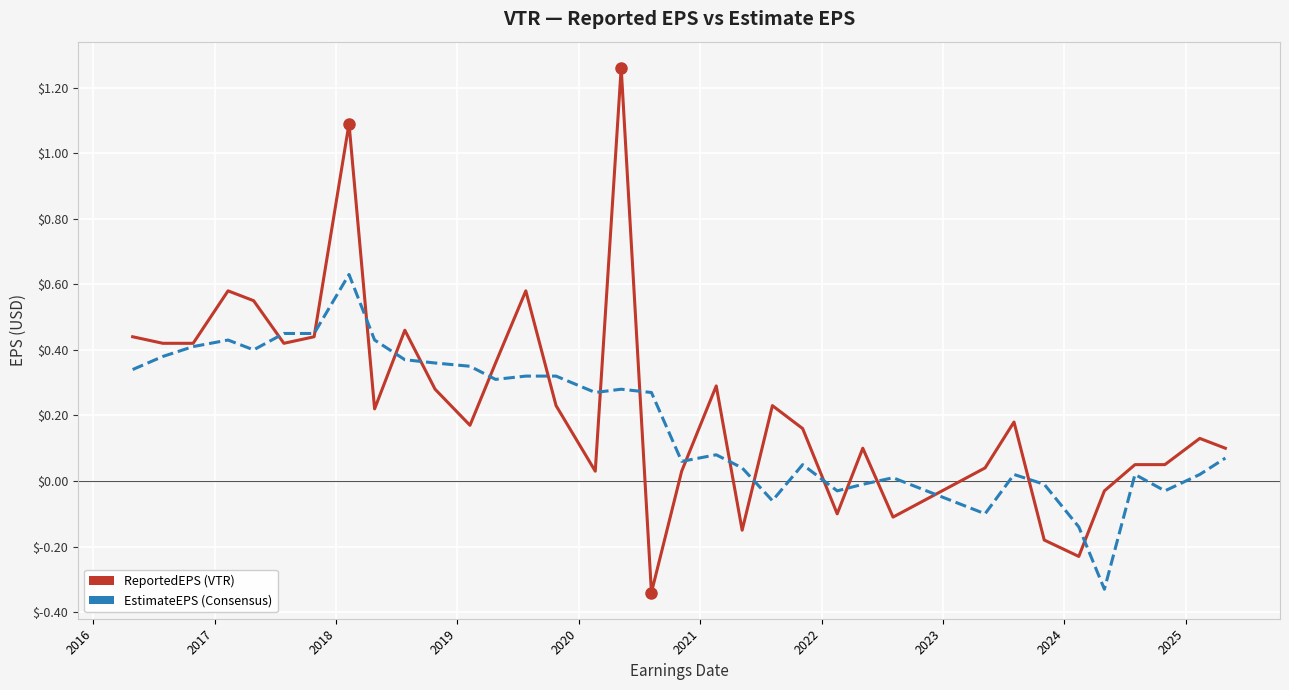

How many lines are shown in the chart?

2